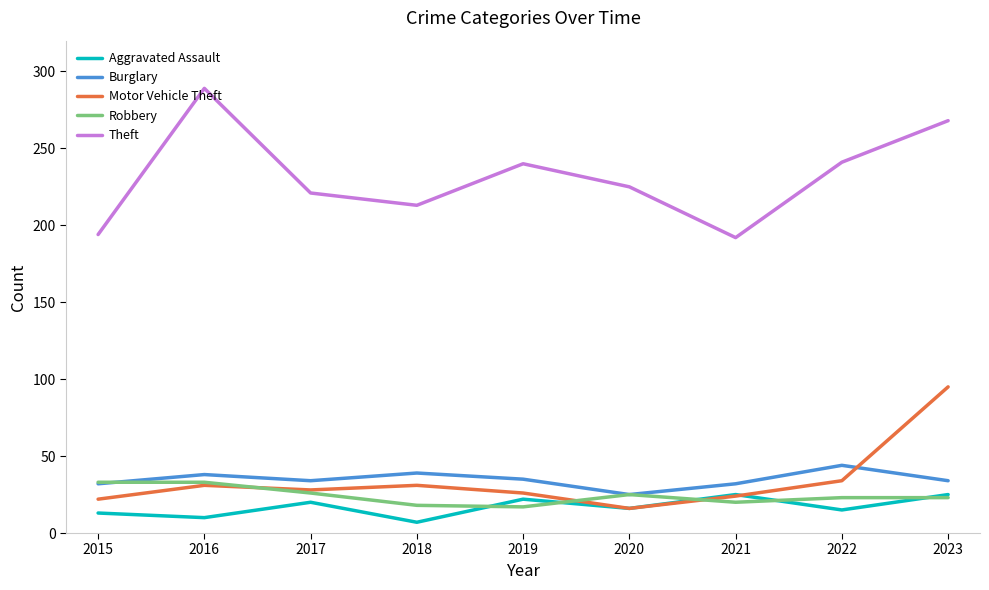

Between 2015 and 2019, which series saw the biggest shift?

Theft